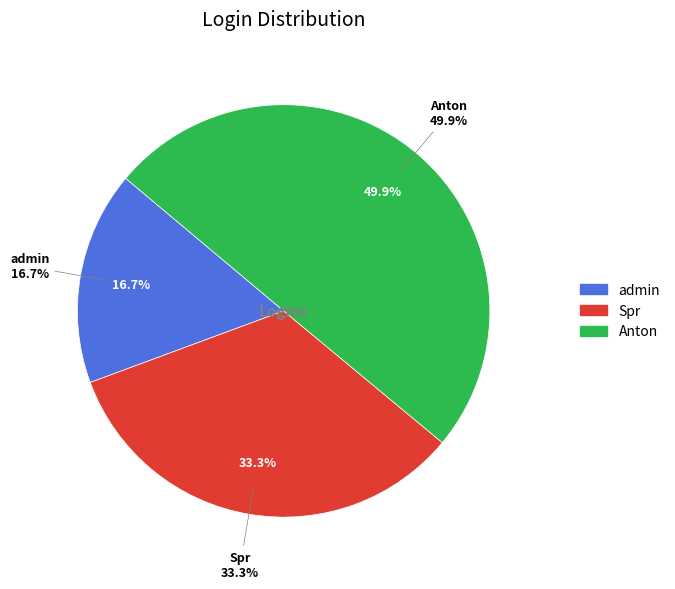

Is there any slice that represents more than half of the pie?

No